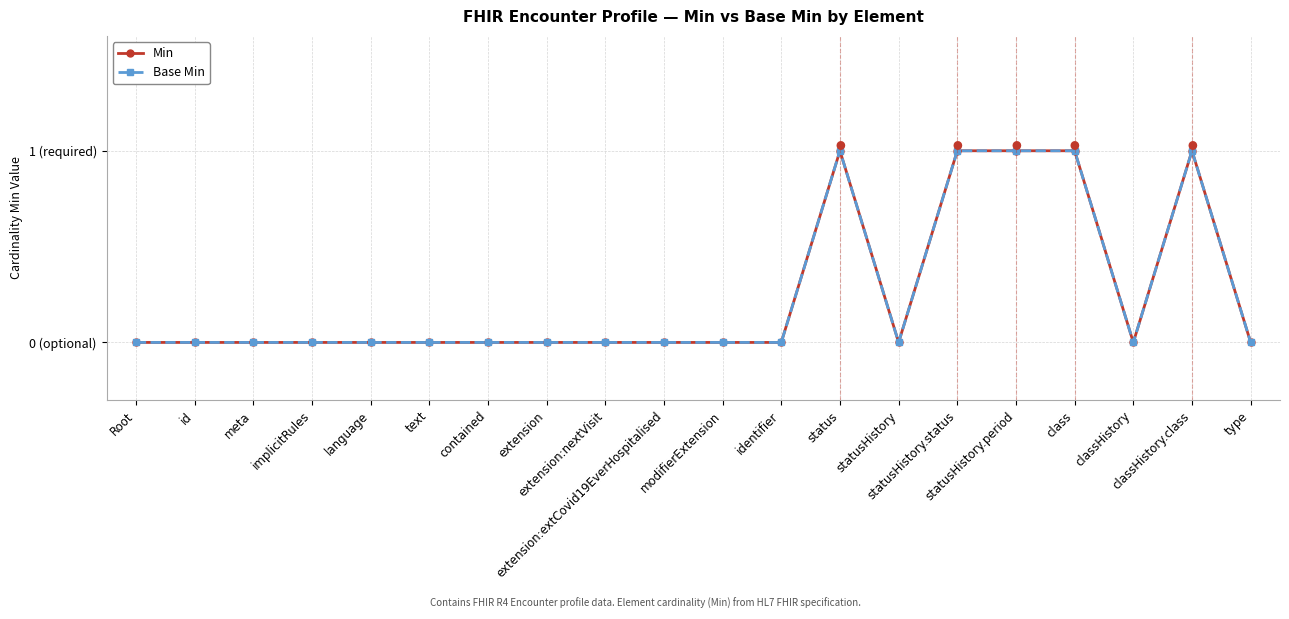

List the series in order of their peak value, lowest first.

Min, Base Min